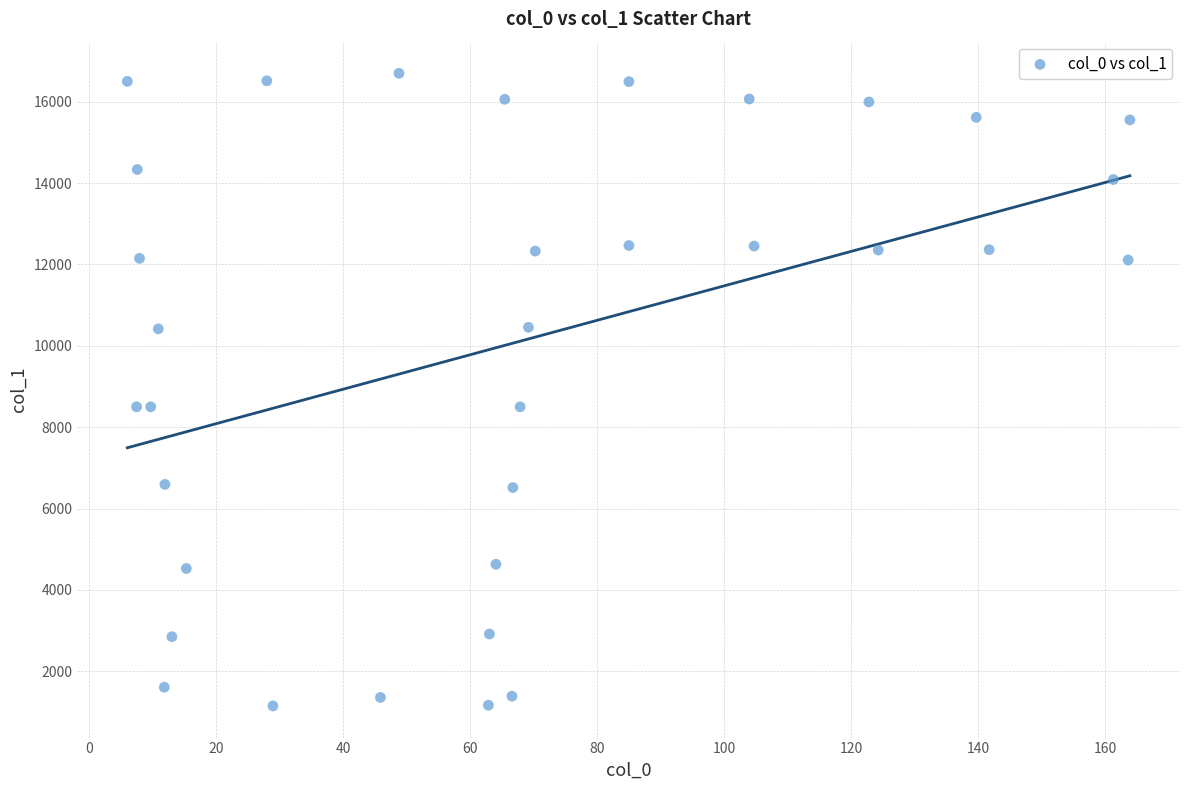

What is the range of X values (max minus min)?

157.8